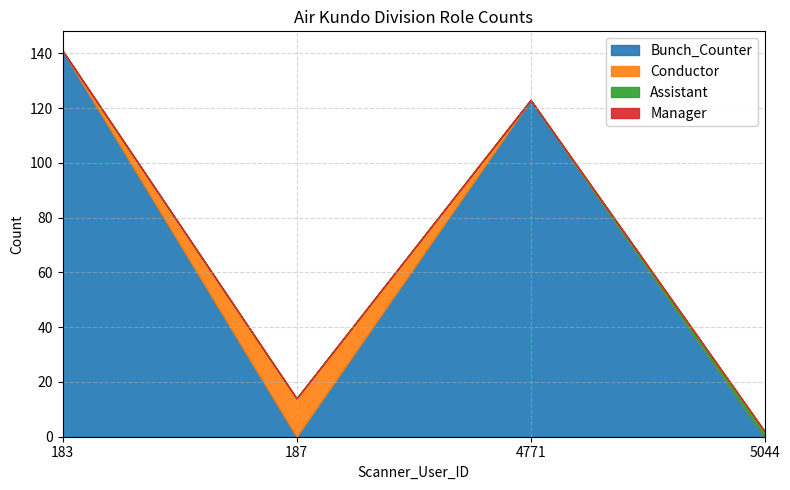

What are all the series names shown in the legend?

Bunch_Counter, Conductor, Assistant, Manager